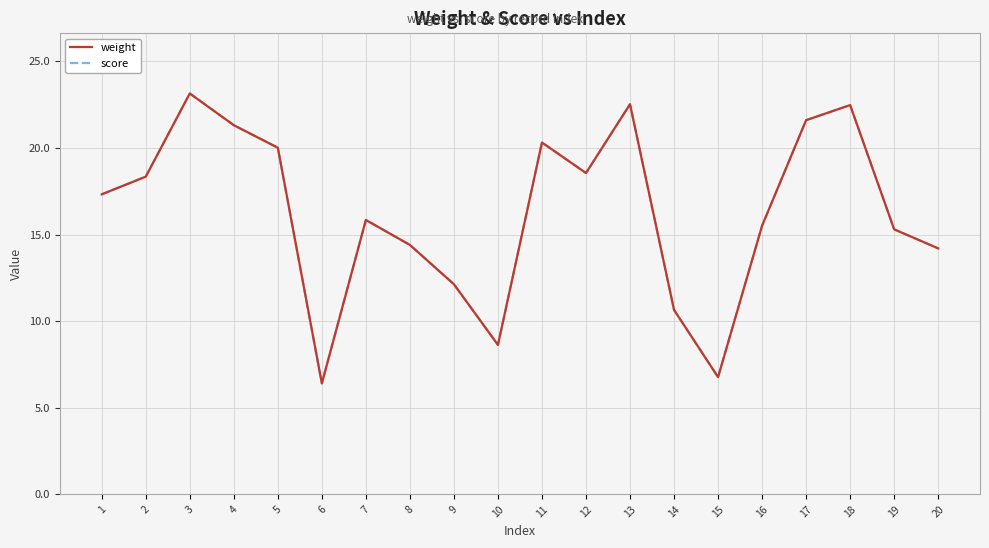

Which label corresponds to the smallest value in the chart?

6